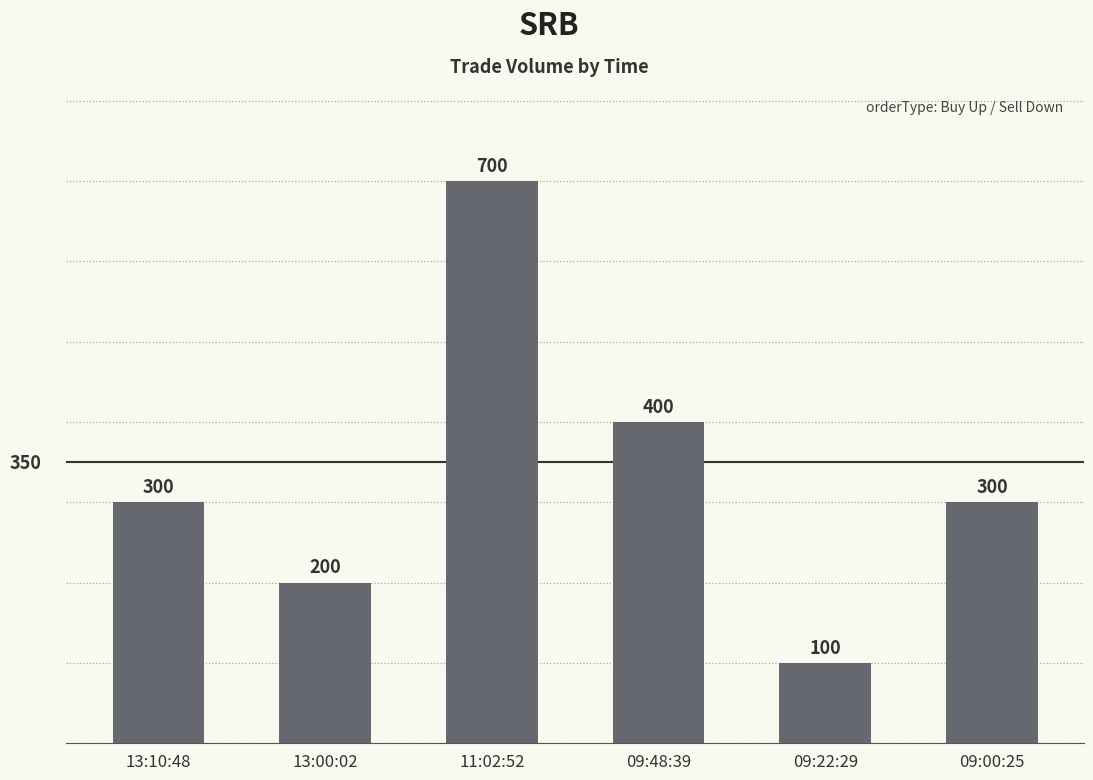

Is it true that the value at 09:00:25 is 445?

False